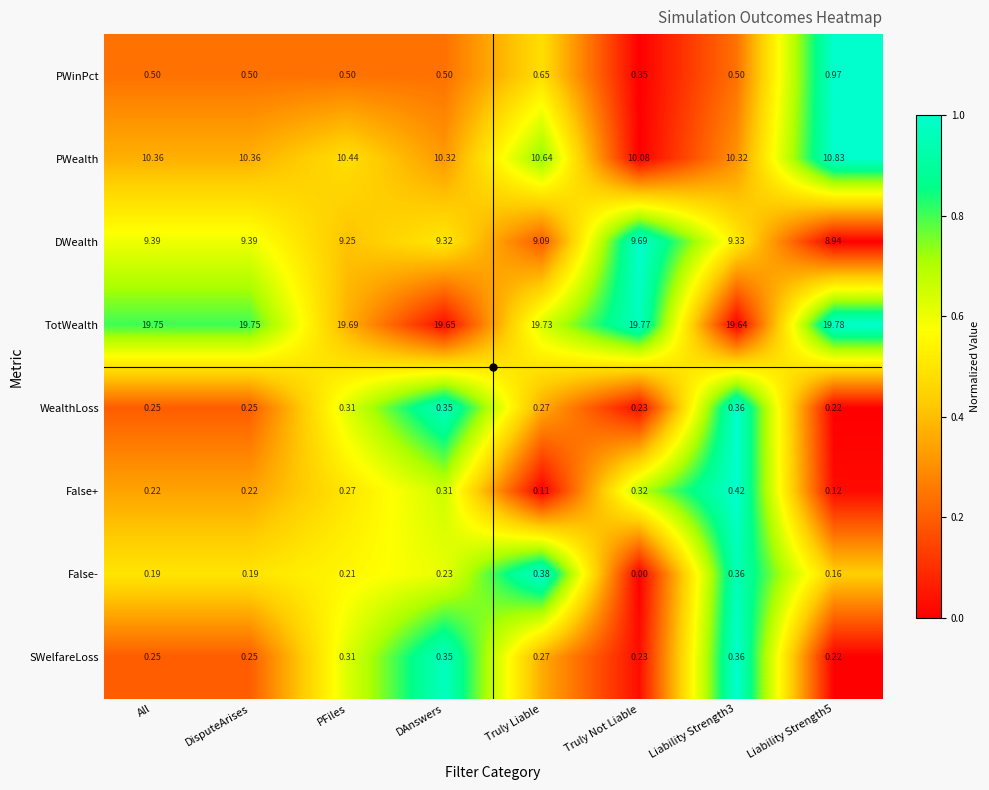

Which label corresponds to the smallest value in the chart?

Truly Not Liable